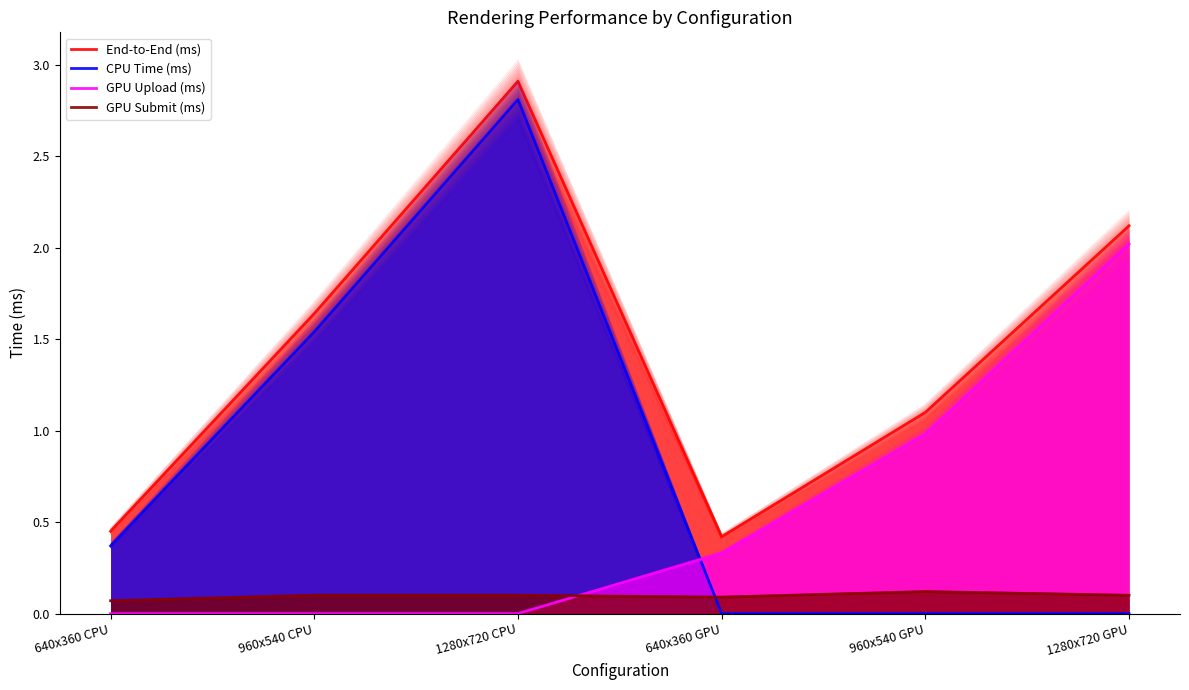

True or false: End-to-End (ms) and CPU Time (ms) cross at least once.

False